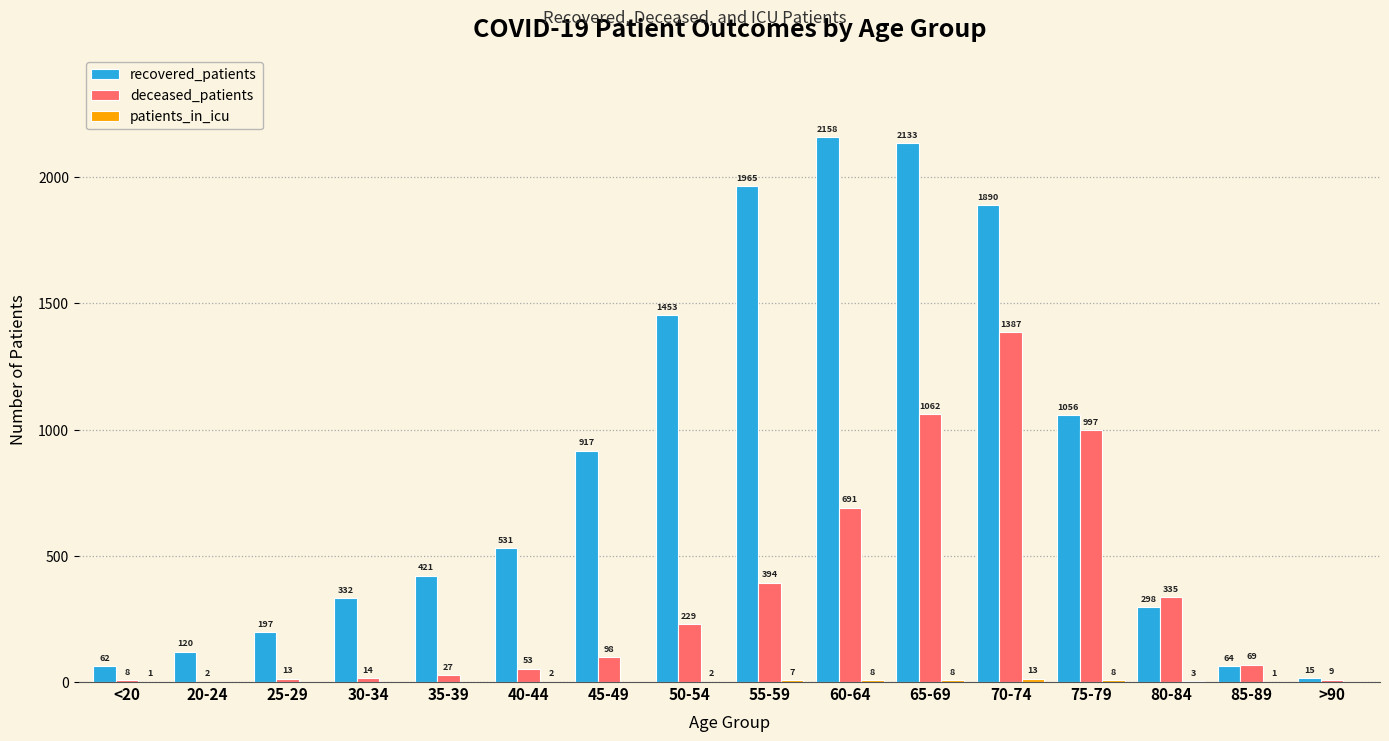

What is the sum of the deceased_patients values at 75-79 and 35-39?

1024